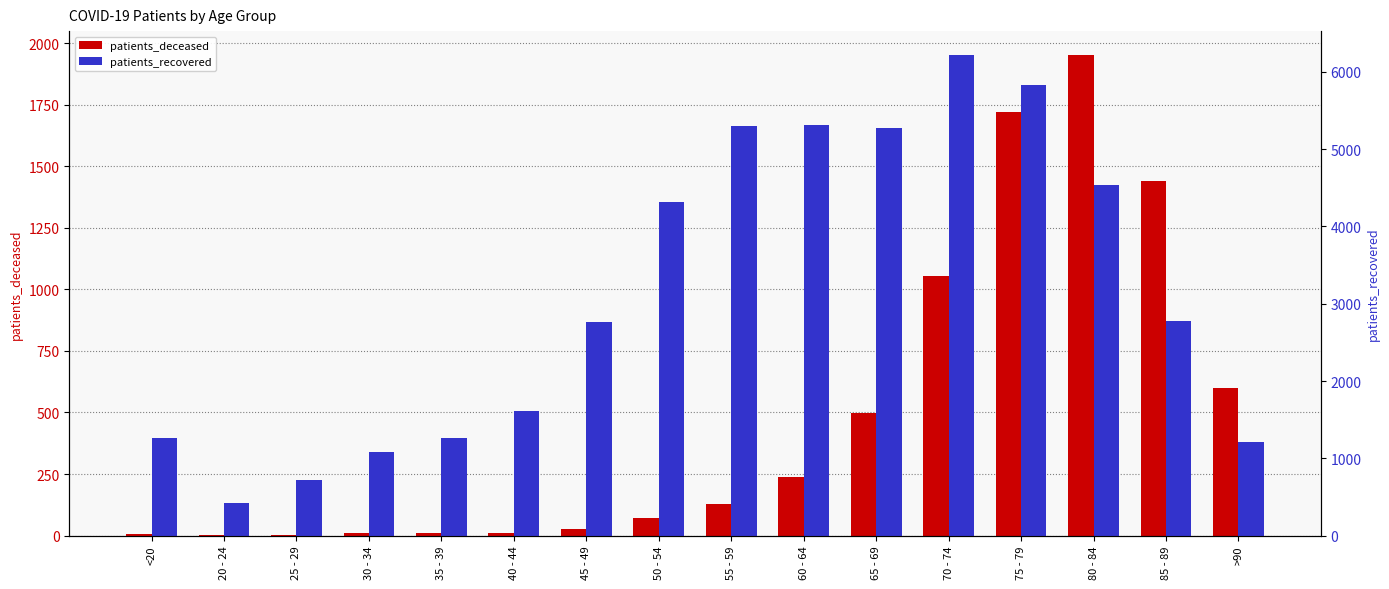

At >90, list the series in order from smallest to largest.

patients_deceased, patients_recovered